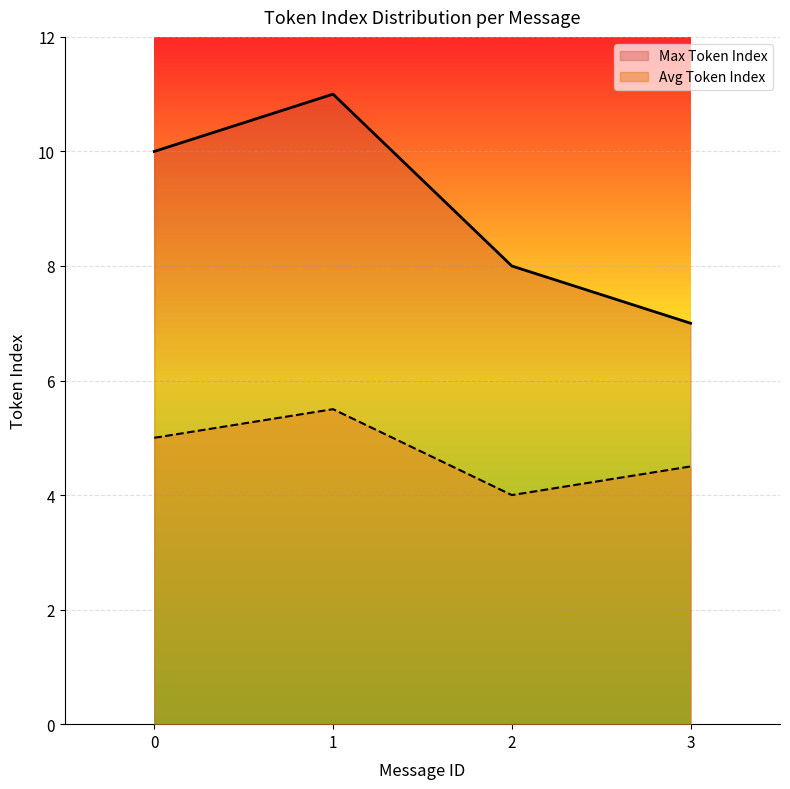

Where is the first local maximum for Max Token Index?

1